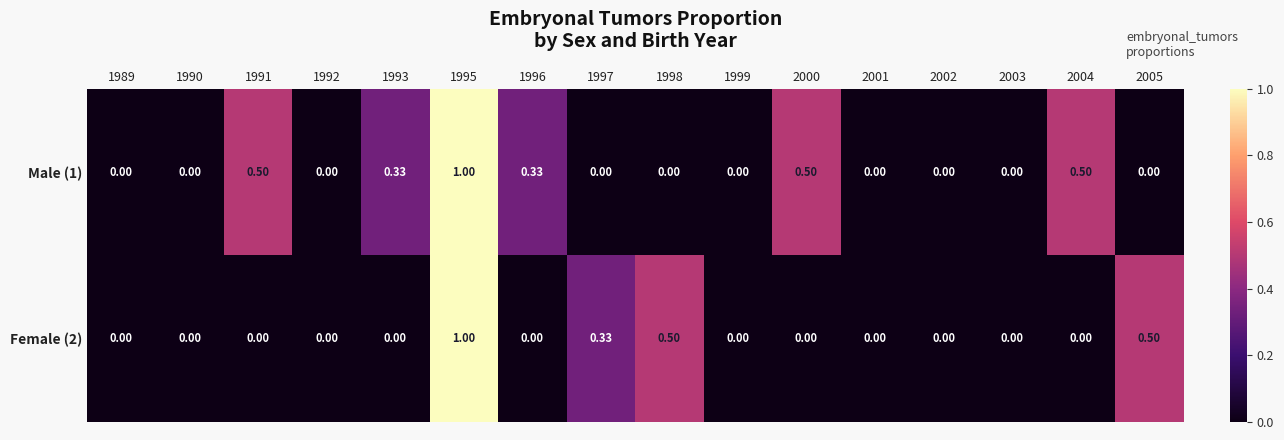

Is the value of Male (1) at 1993 greater than the value of Female (2) at 1999?

Yes